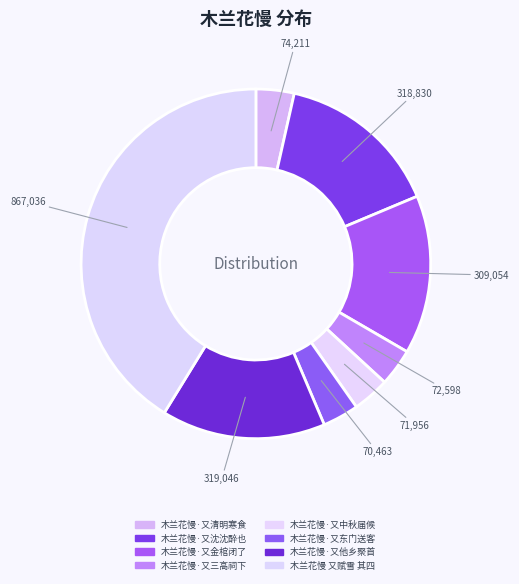

Do 木兰花慢·又他乡聚首 and 木兰花慢·又中秋届候 together represent more than half of the pie?

No